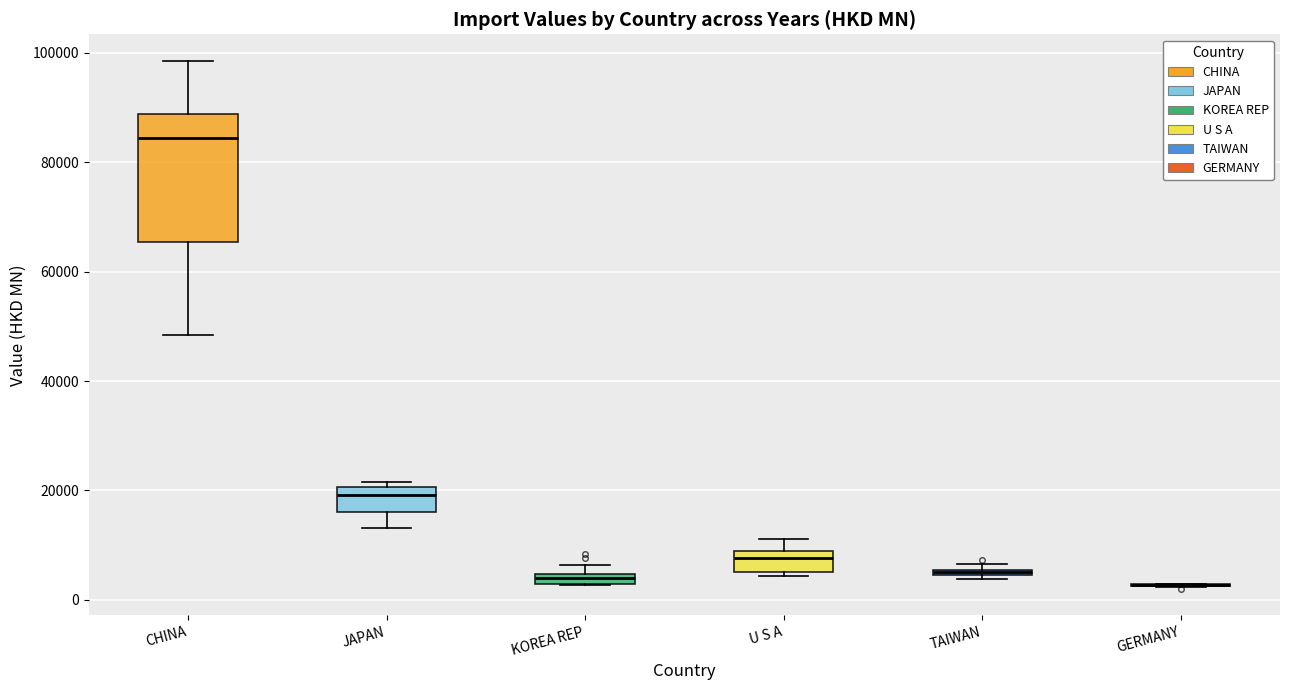

Which box is the tallest, from its lower edge to its upper edge?

CHINA